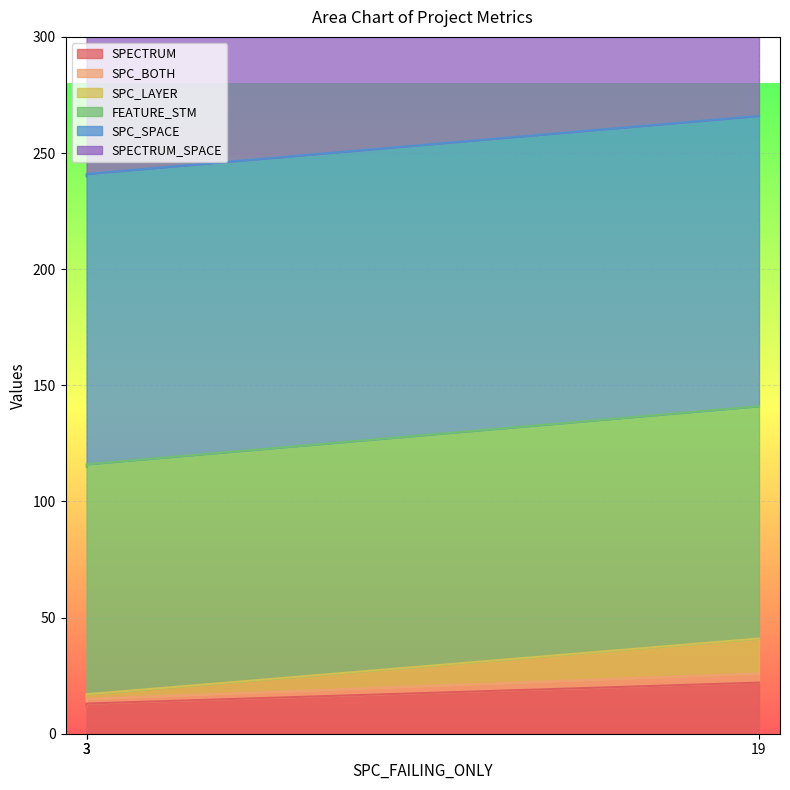

At which category does the chart reach its minimum across all series?

3